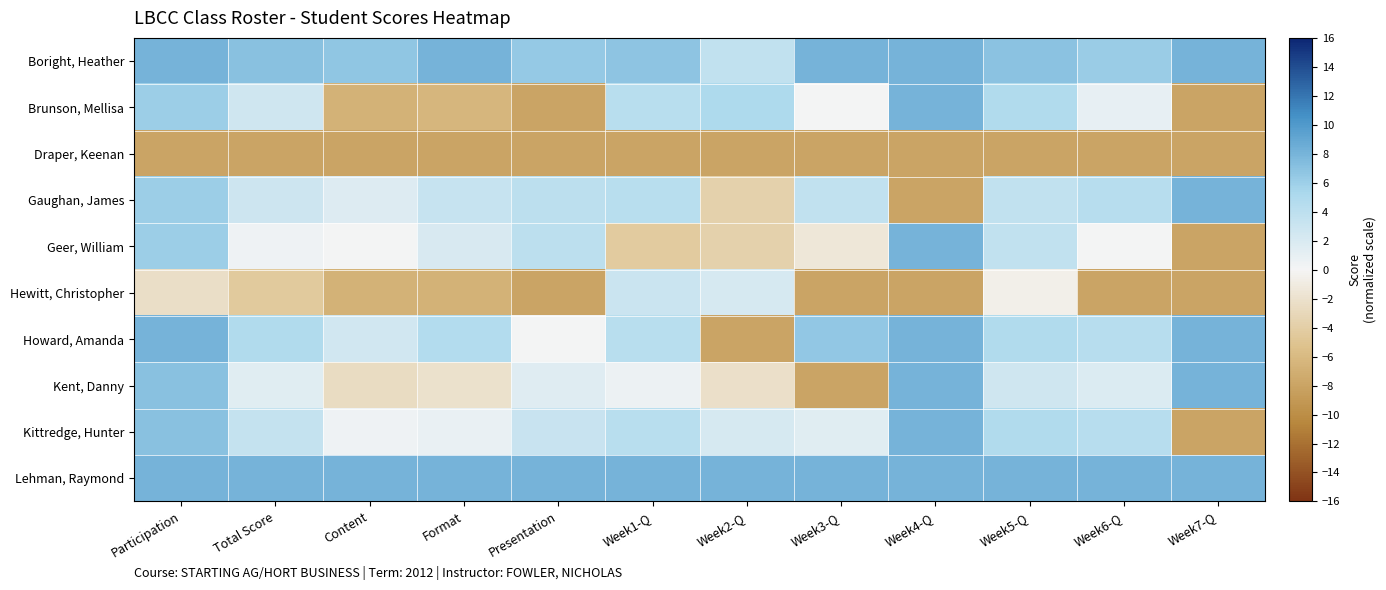

Which series has the largest total across all categories?

Lehman, Raymond